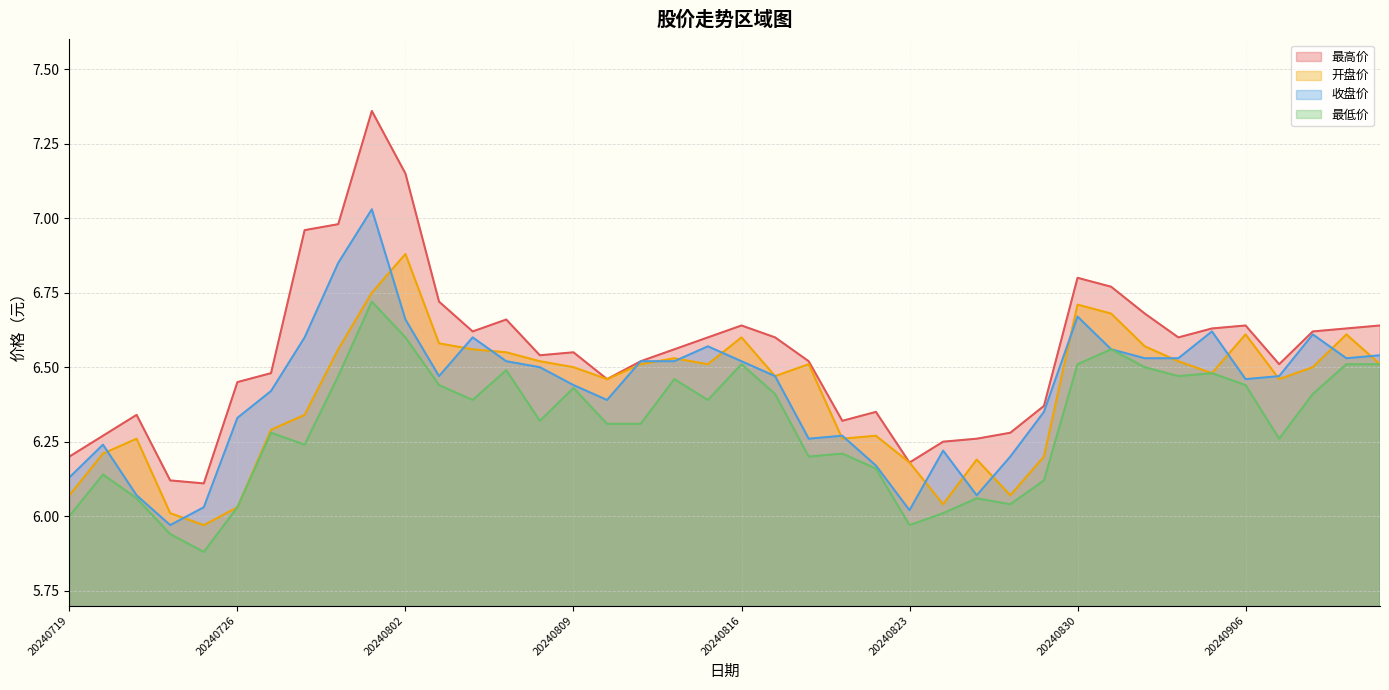

Which label corresponds to the smallest value in the chart?

20240725